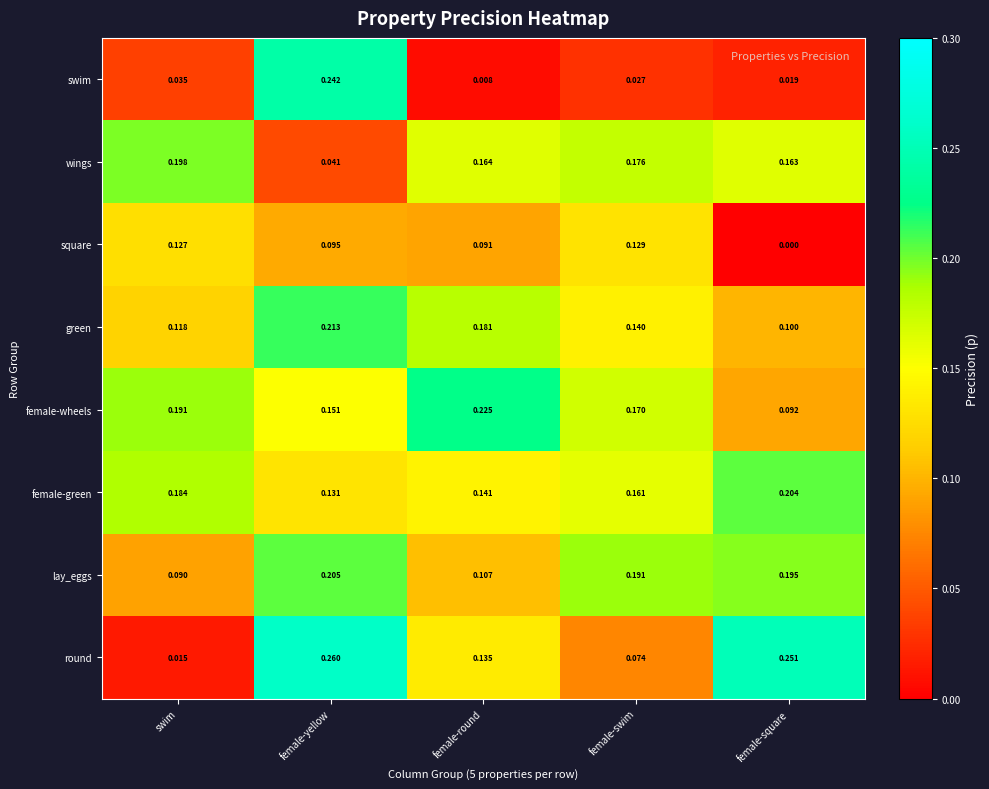

List the series in order of their peak value, highest first.

round, swim, female-wheels, green, lay_eggs, female-green, wings, square